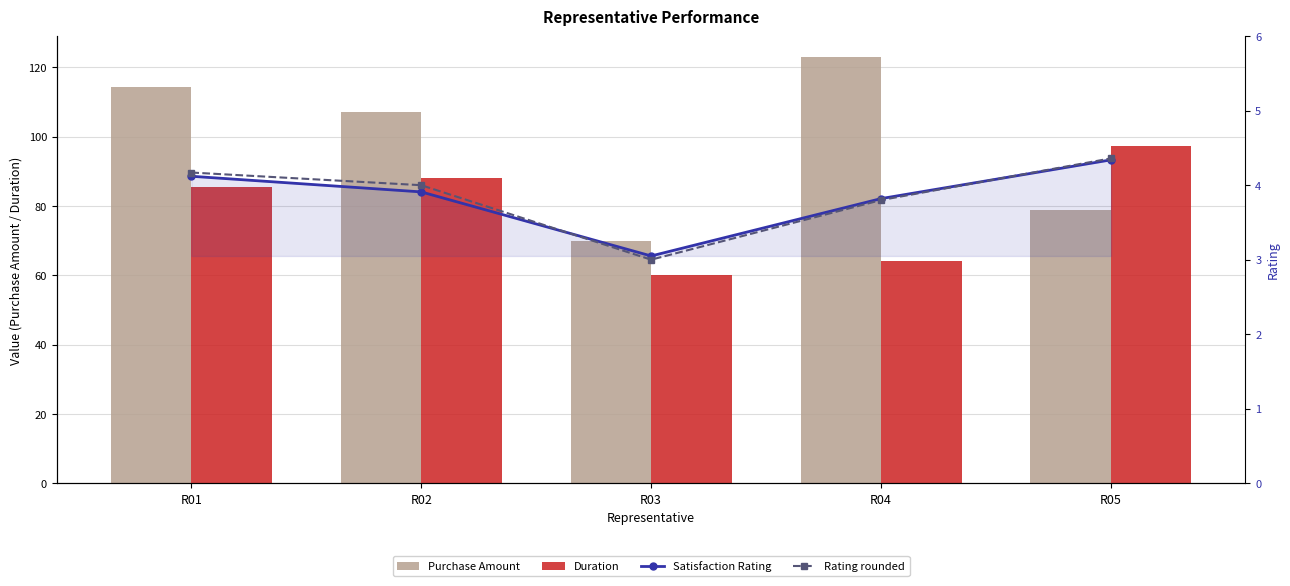

What is the value of the Duration bar at the 3rd from the left?

60.2